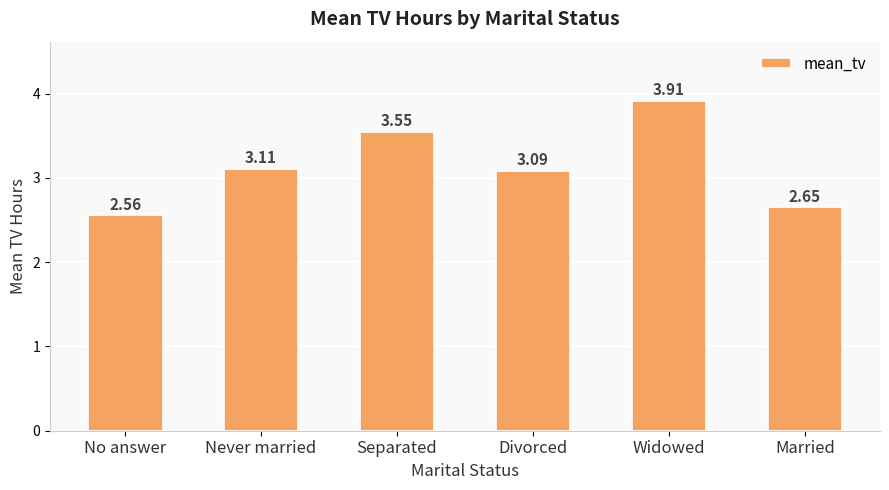

Which category has the lowest value across all series?

No answer